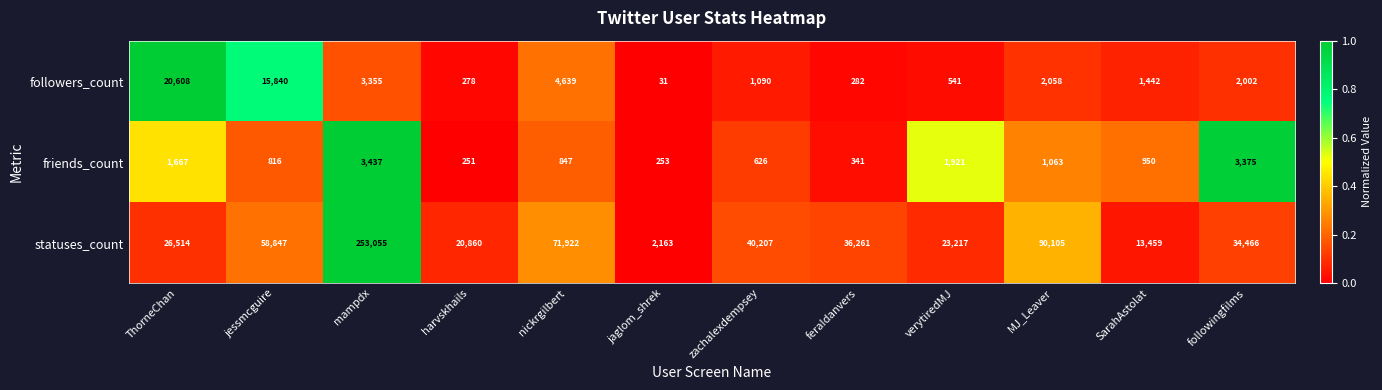

Which series has the largest range (max minus min)?

statuses_count